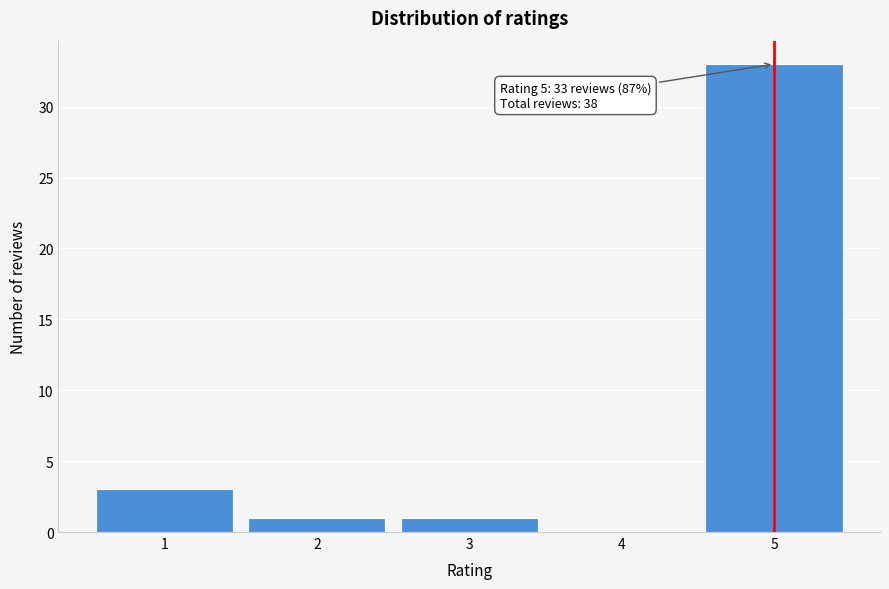

Which range on the x-axis has the tallest bar?

4.5 to 5.5